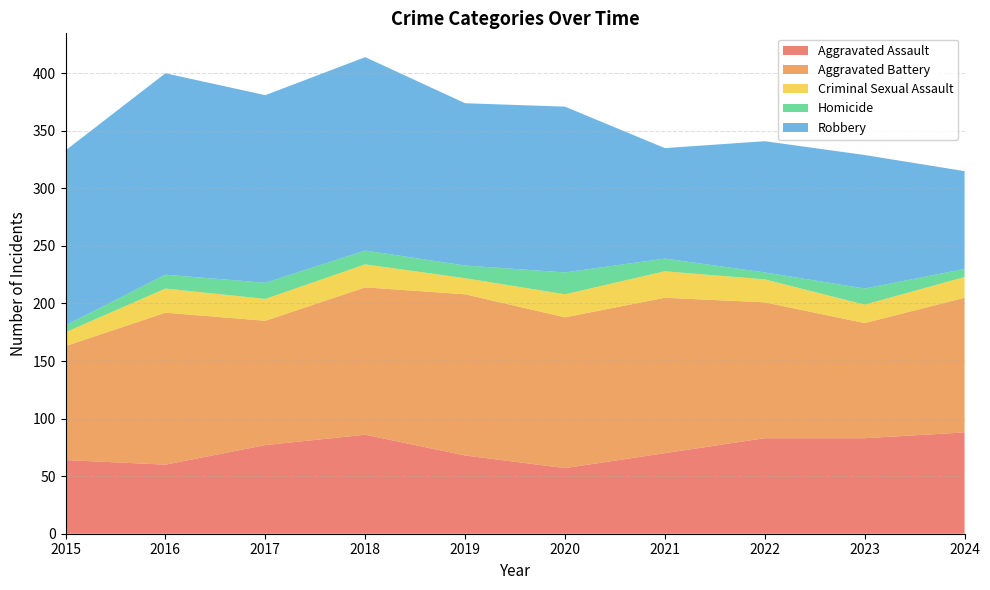

Reading left to right, transcribe all the data shown in this chart.

Aggravated Assault: 2015=64	2016=60	2017=77	2018=86	2019=68	2020=57	2021=70	2022=83	2023=83	2024=88
Aggravated Battery: 2015=99	2016=132	2017=108	2018=128	2019=140	2020=131	2021=135	2022=118	2023=100	2024=117
Criminal Sexual Assault: 2015=12	2016=21	2017=19	2018=20	2019=14	2020=20	2021=23	2022=20	2023=16	2024=18
Homicide: 2015=6	2016=12	2017=14	2018=12	2019=11	2020=19	2021=11	2022=6	2023=14	2024=7
Robbery: 2015=152	2016=175	2017=163	2018=168	2019=141	2020=144	2021=96	2022=114	2023=116	2024=85